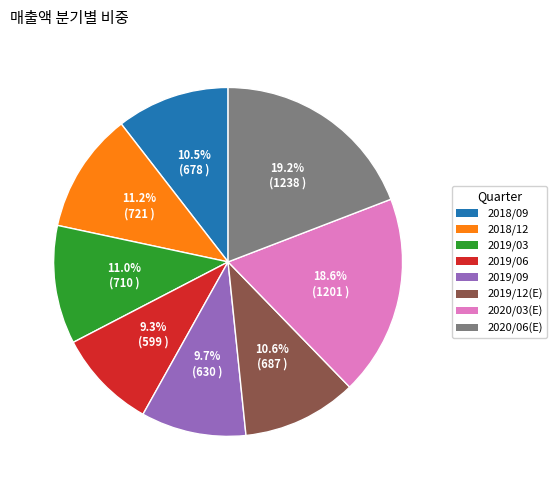

True or false: 2019/12(E) accounts for 11% of the total.

True